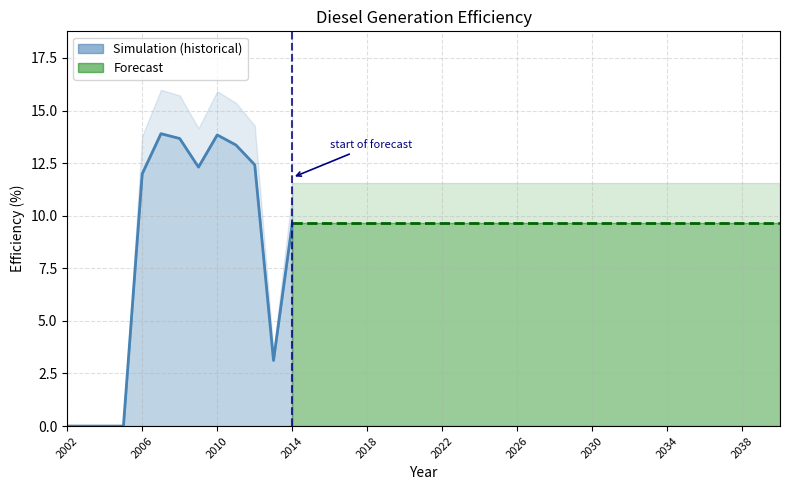

What is the difference between the values at 2009 and 2004?

12.3